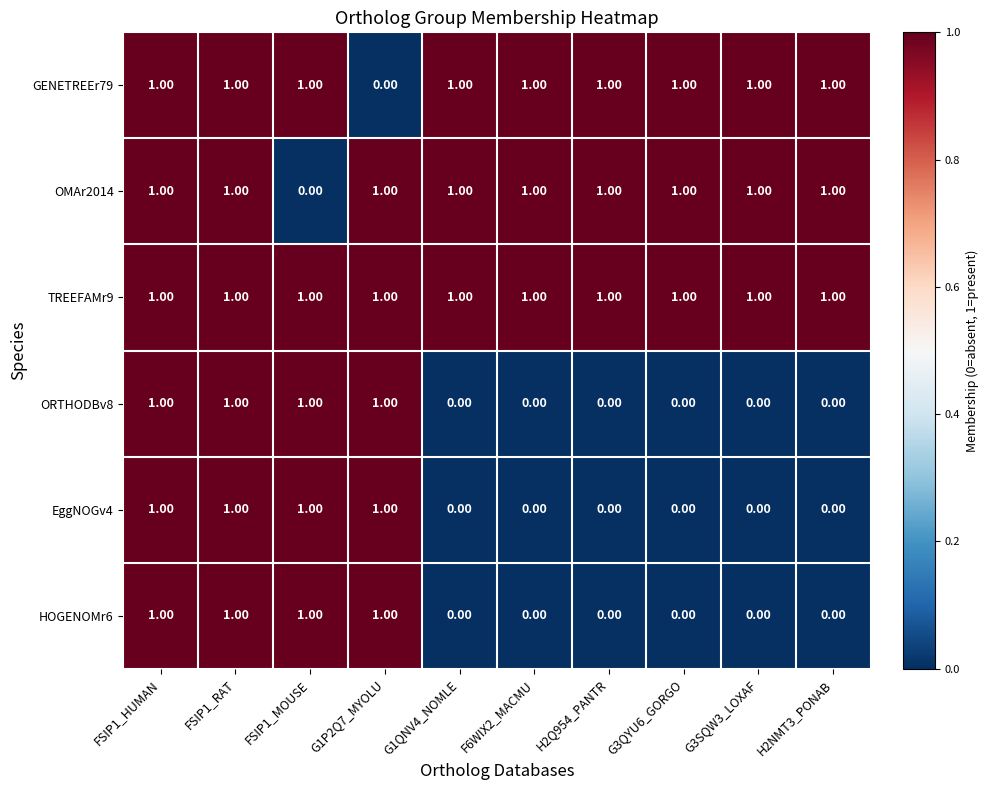

Which series has the largest total across all categories?

TREEFAMr9